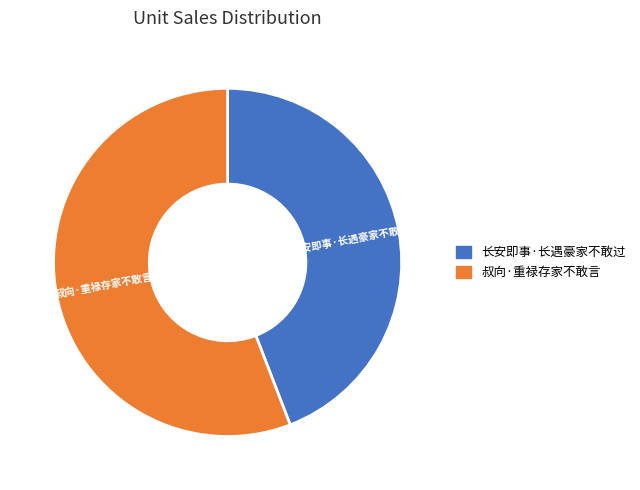

Do 长安即事·长遇豪家不敢过 and 叔向·重禄存家不敢言 together represent more than half of the pie?

Yes